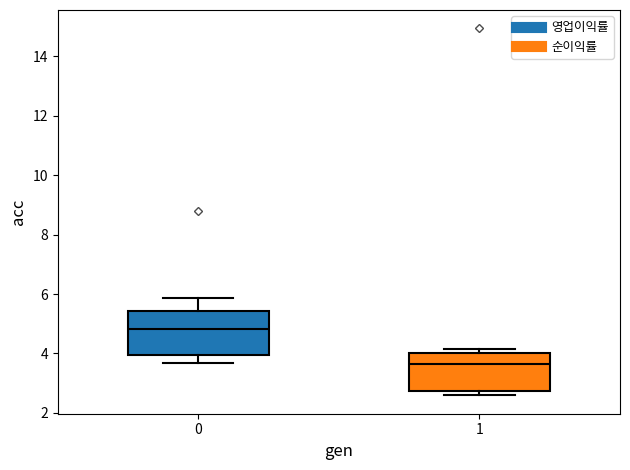

Which box is the tallest, from its lower edge to its upper edge?

0